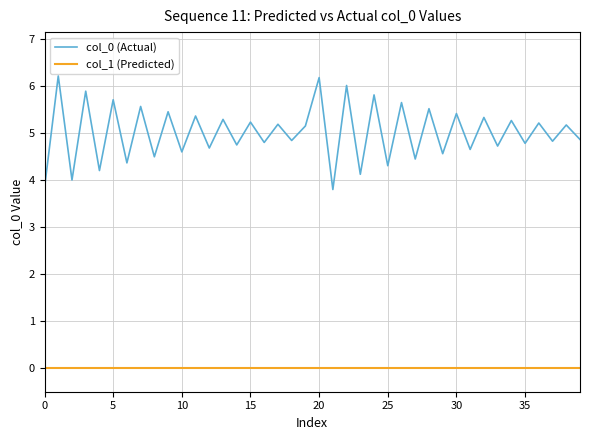

Which series has the largest total across all categories?

col_0 (Actual)